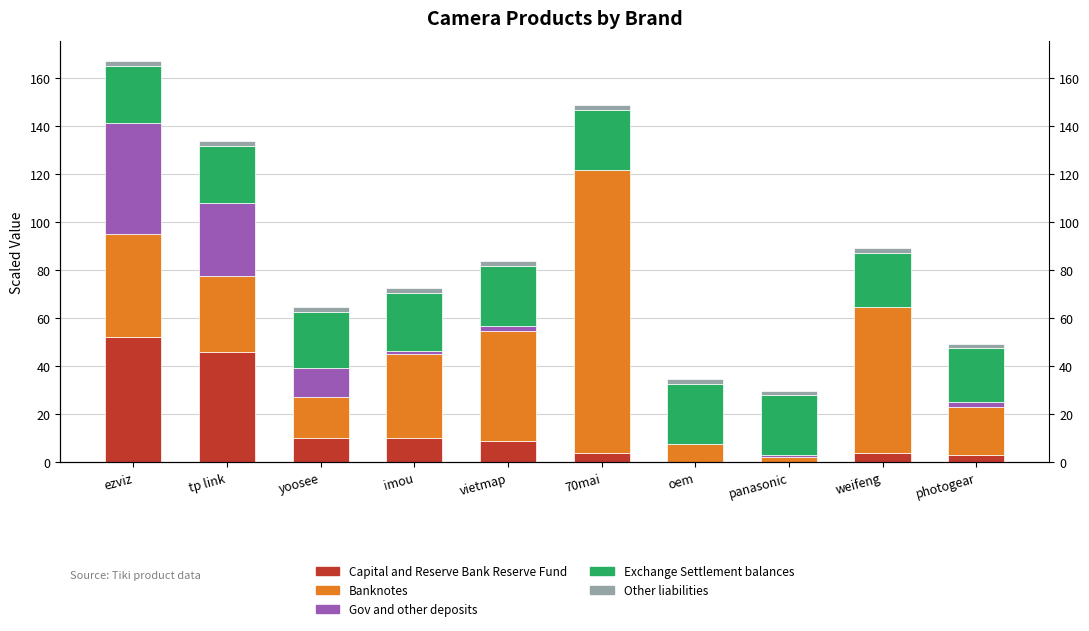

Is the value of Gov and other deposits at photogear greater than the value of Banknotes at photogear?

No